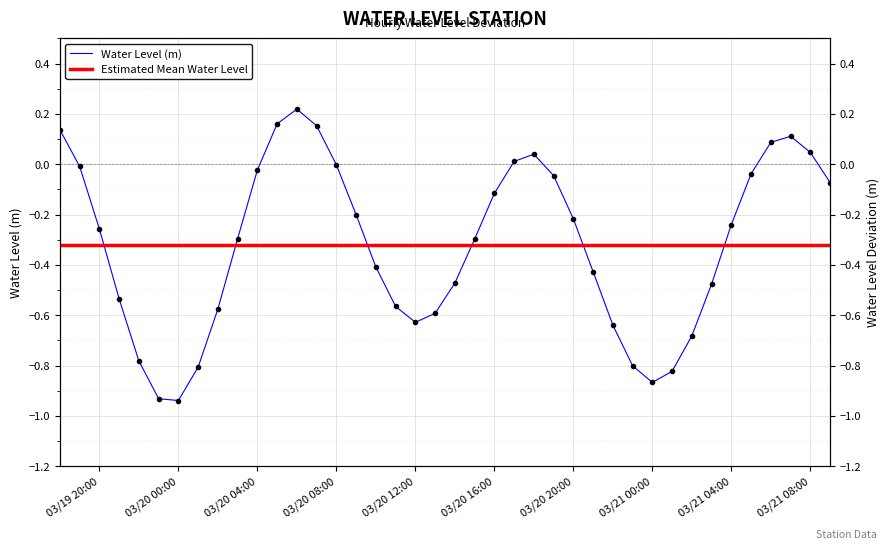

List the labels in order of value, largest first.

2025-03-20 06:00:00, 2025-03-20 05:00:00, 2025-03-20 07:00:00, 2025-03-19 18:00:00, 2025-03-21 07:00:00, 2025-03-21 06:00:00, 2025-03-21 08:00:00, 2025-03-20 18:00:00, 2025-03-20 17:00:00, 2025-03-20 08:00:00, 2025-03-19 19:00:00, 2025-03-20 04:00:00, 2025-03-21 05:00:00, 2025-03-20 19:00:00, 2025-03-21 09:00:00, 2025-03-20 16:00:00, 2025-03-20 09:00:00, 2025-03-20 20:00:00, 2025-03-21 04:00:00, 2025-03-19 20:00:00, 2025-03-20 03:00:00, 2025-03-20 15:00:00, 2025-03-20 10:00:00, 2025-03-20 21:00:00, 2025-03-20 14:00:00, 2025-03-21 03:00:00, 2025-03-19 21:00:00, 2025-03-20 11:00:00, 2025-03-20 02:00:00, 2025-03-20 13:00:00, 2025-03-20 12:00:00, 2025-03-20 22:00:00, 2025-03-21 02:00:00, 2025-03-19 22:00:00, 2025-03-20 23:00:00, 2025-03-20 01:00:00, 2025-03-21 01:00:00, 2025-03-21 00:00:00, 2025-03-19 23:00:00, 2025-03-20 00:00:00